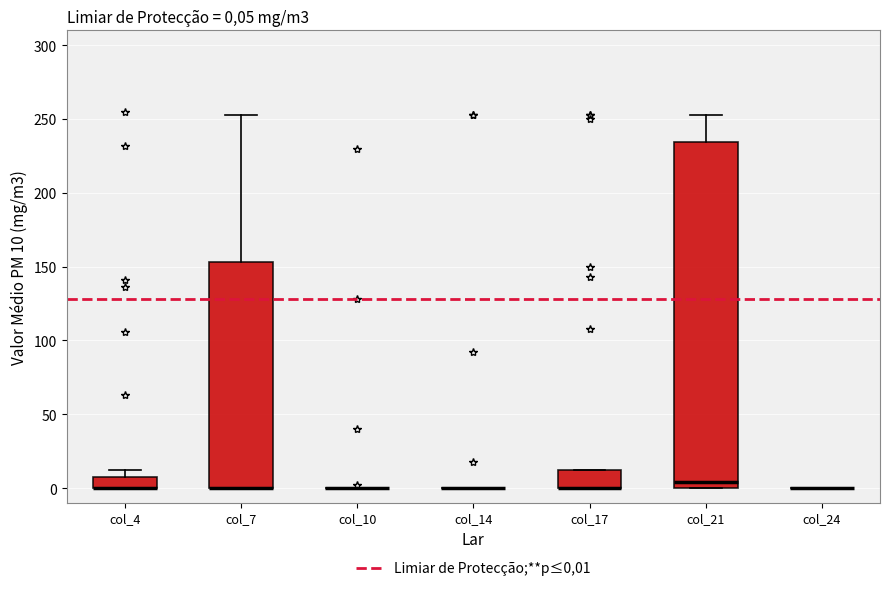

Which box is the tallest, from its lower edge to its upper edge?

col_21